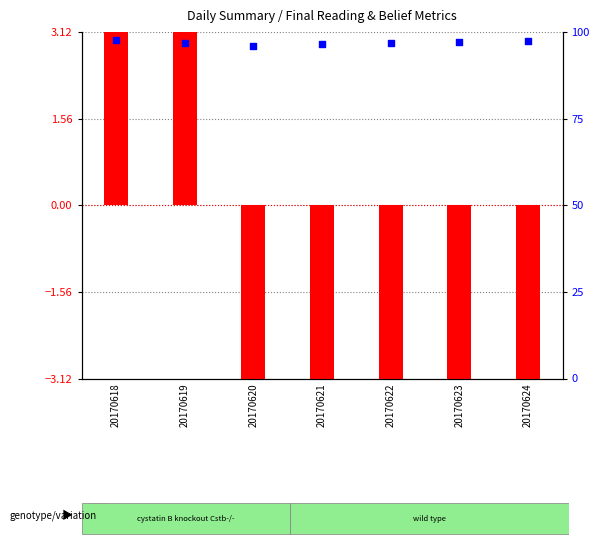

Which series has the largest total across all categories?

percentile rank within the sample